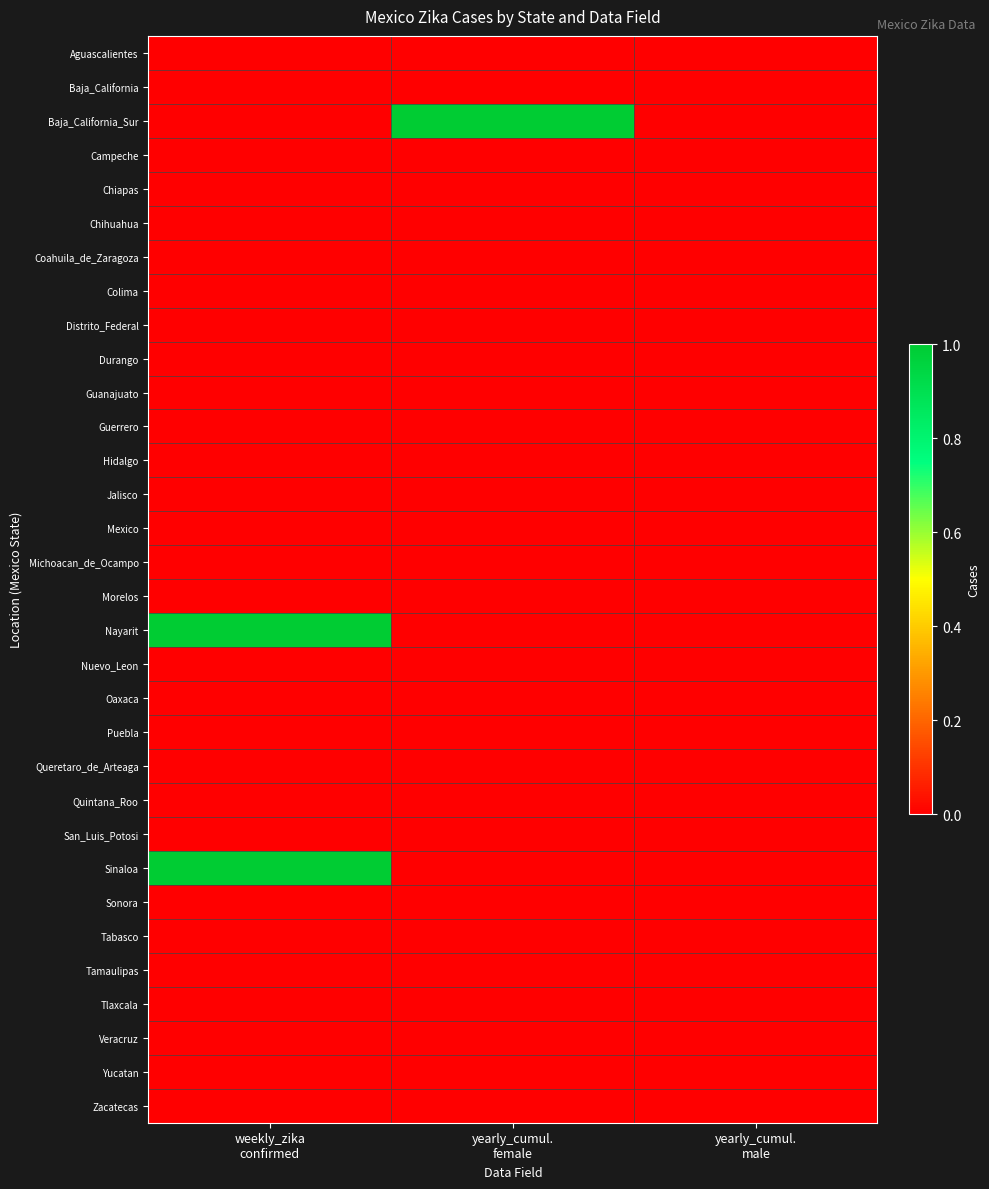

What is the total value across all series at yearly_cumul.
female?

1